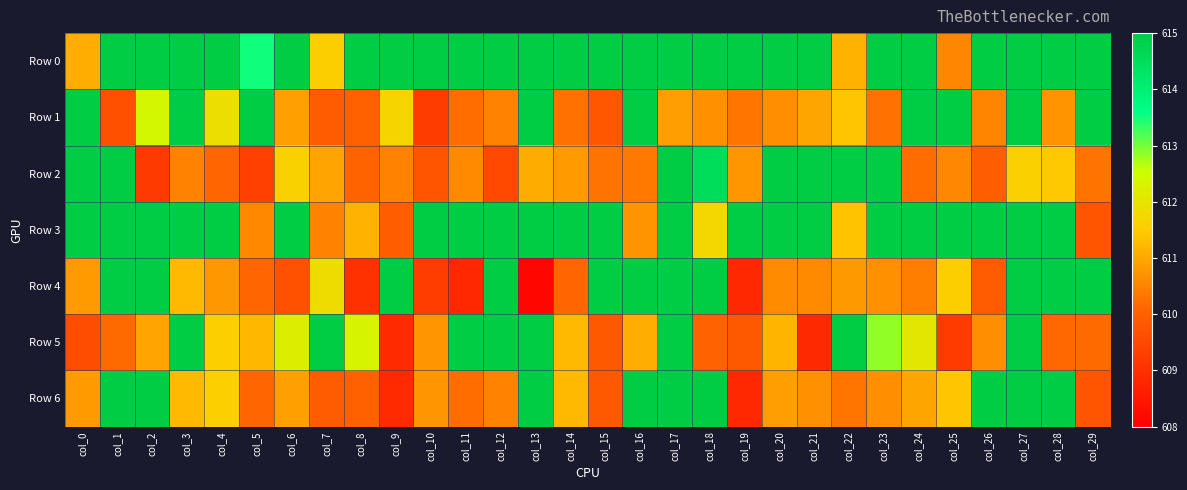

Which series has the largest range (max minus min)?

Row 4